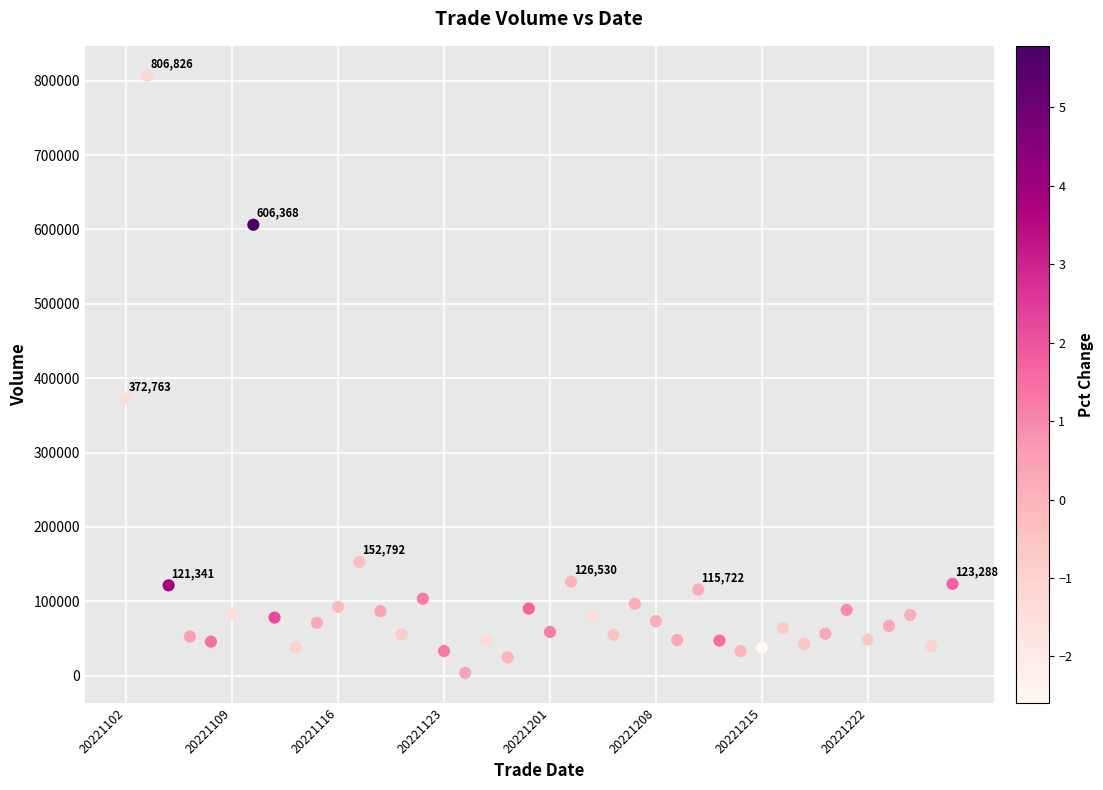

What Y value in the scatter plot is closest to 405183?

372763